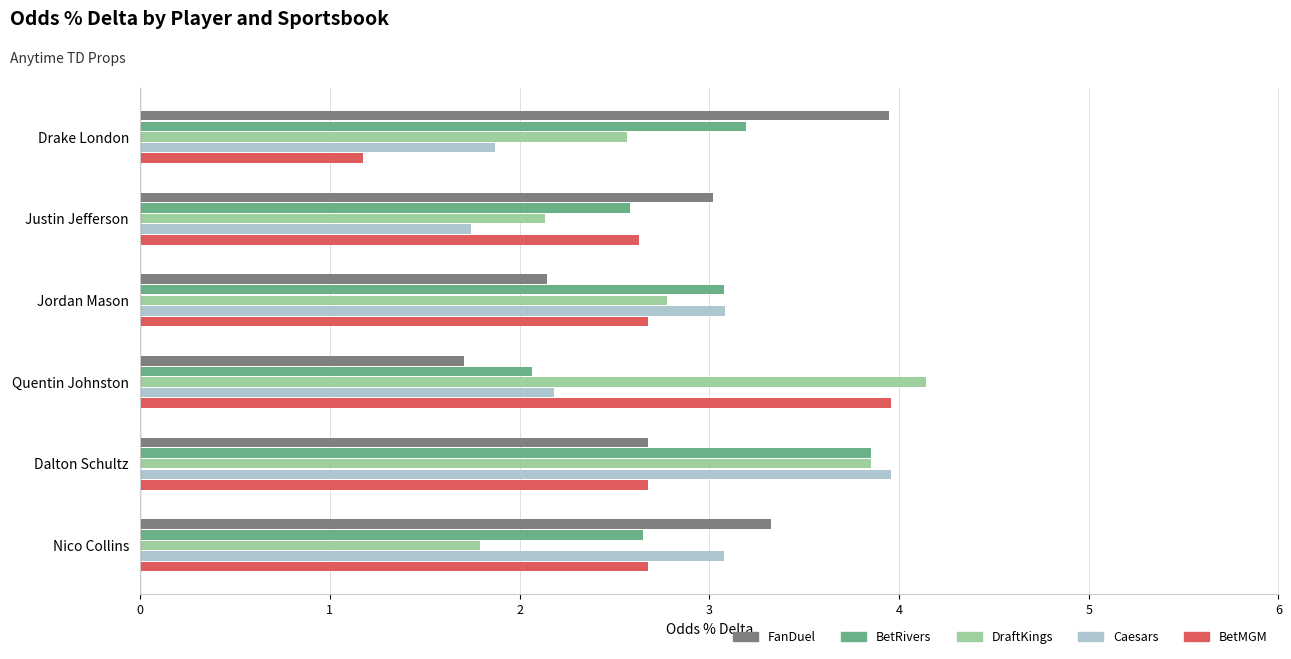

Is it true that BetRivers equals 2.6 at Justin Jefferson?

True